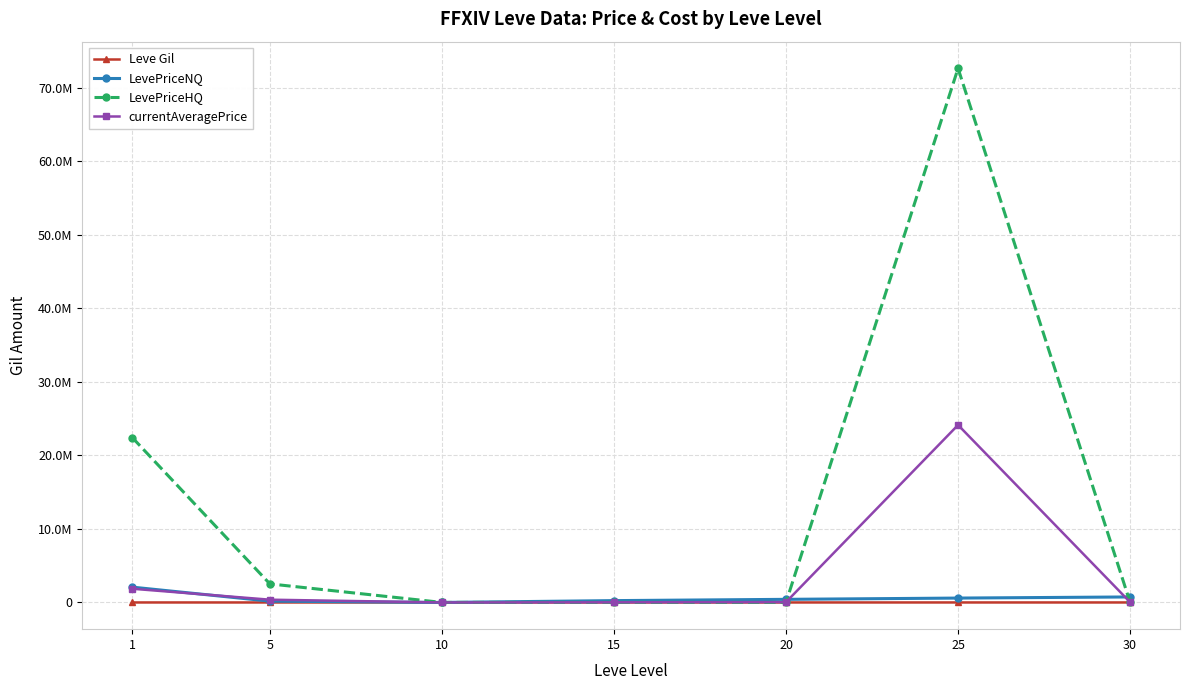

At which label does LevePriceNQ reach its minimum?

10